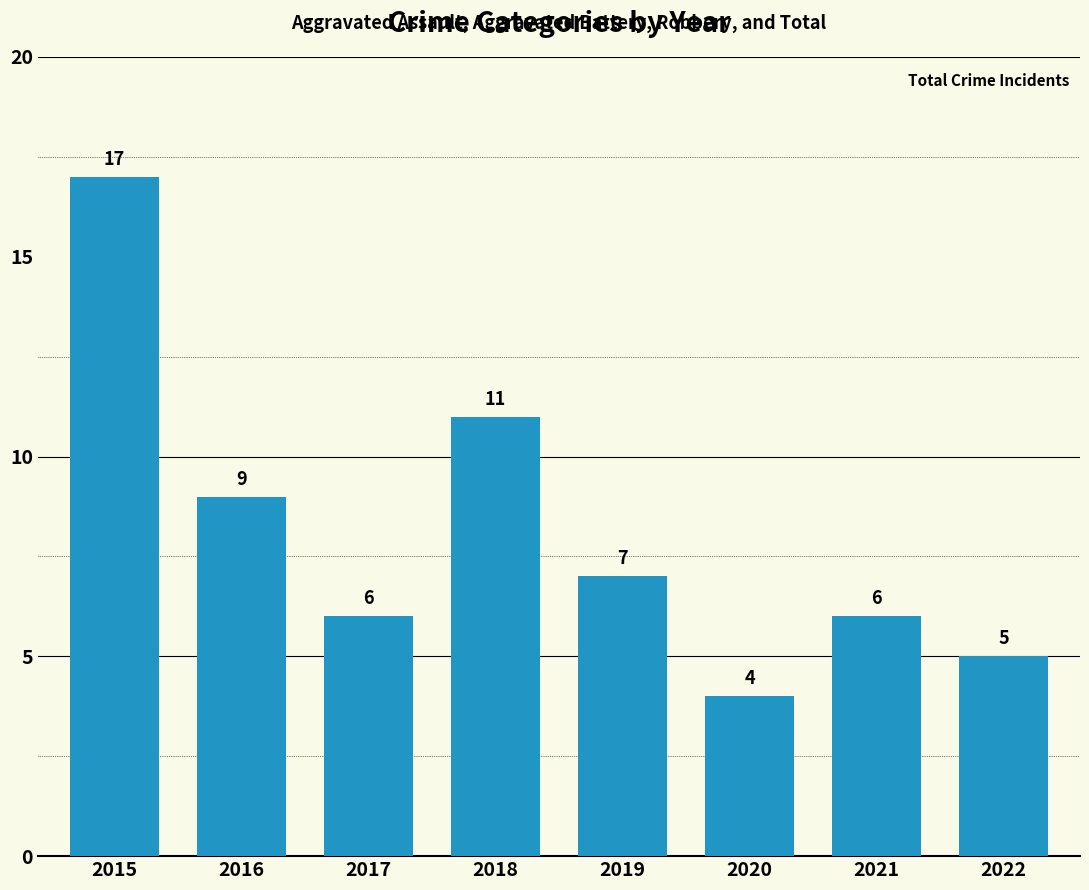

Where does the data first go above 7?

2015